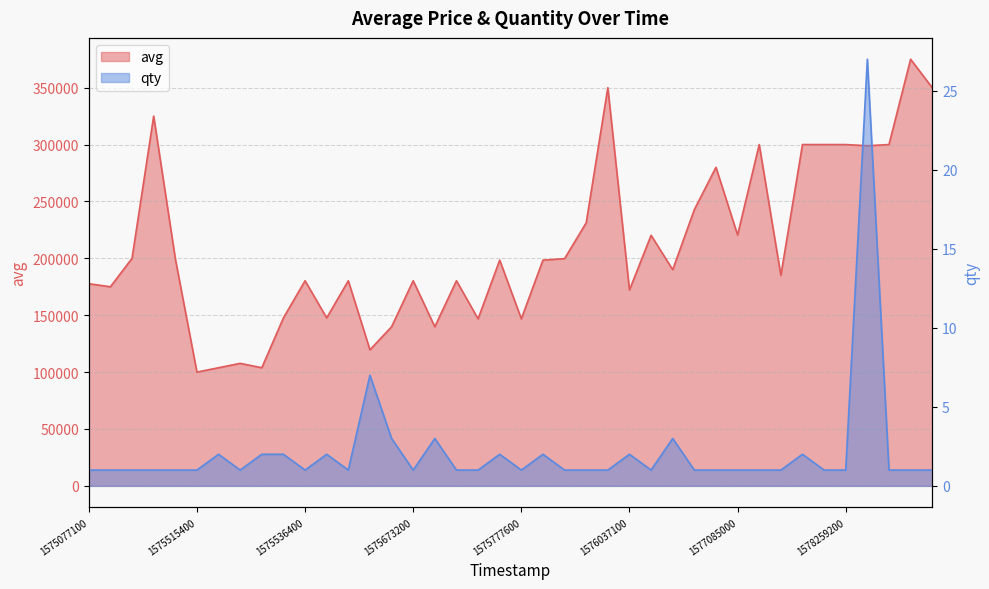

What is the label of the 23rd point from the left?

22